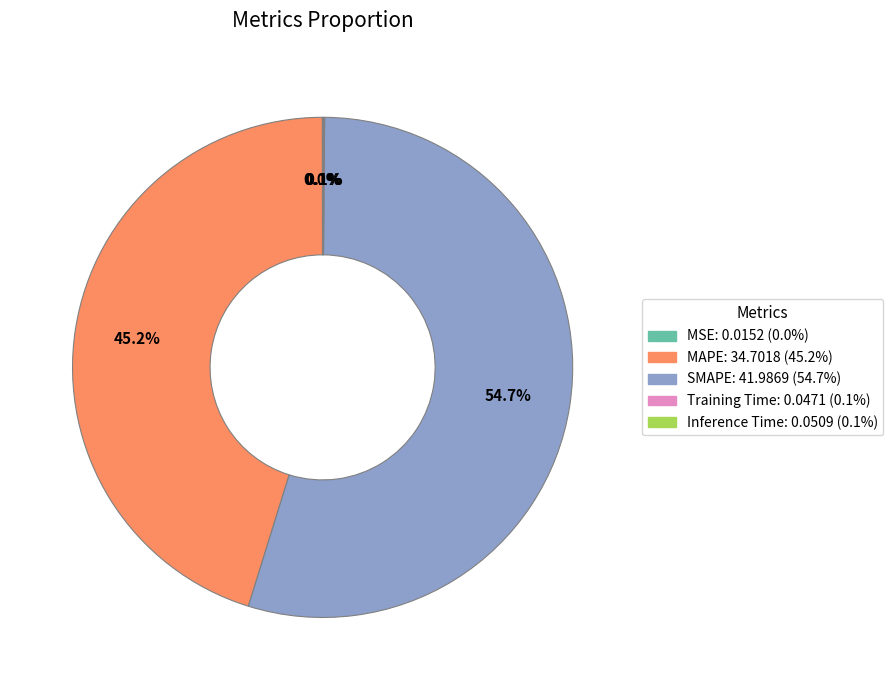

Which category has the biggest portion of the pie?

SMAPE